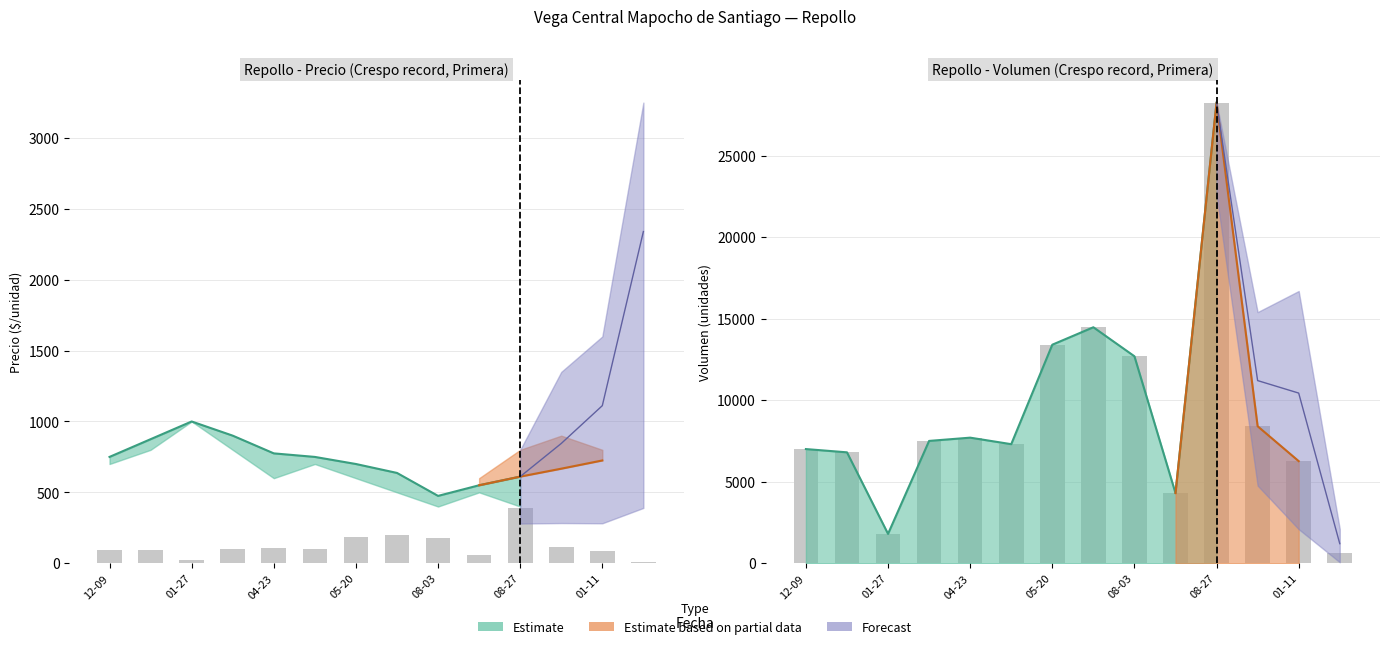

What is the sum of all Precio promedio ponderado values?

10715